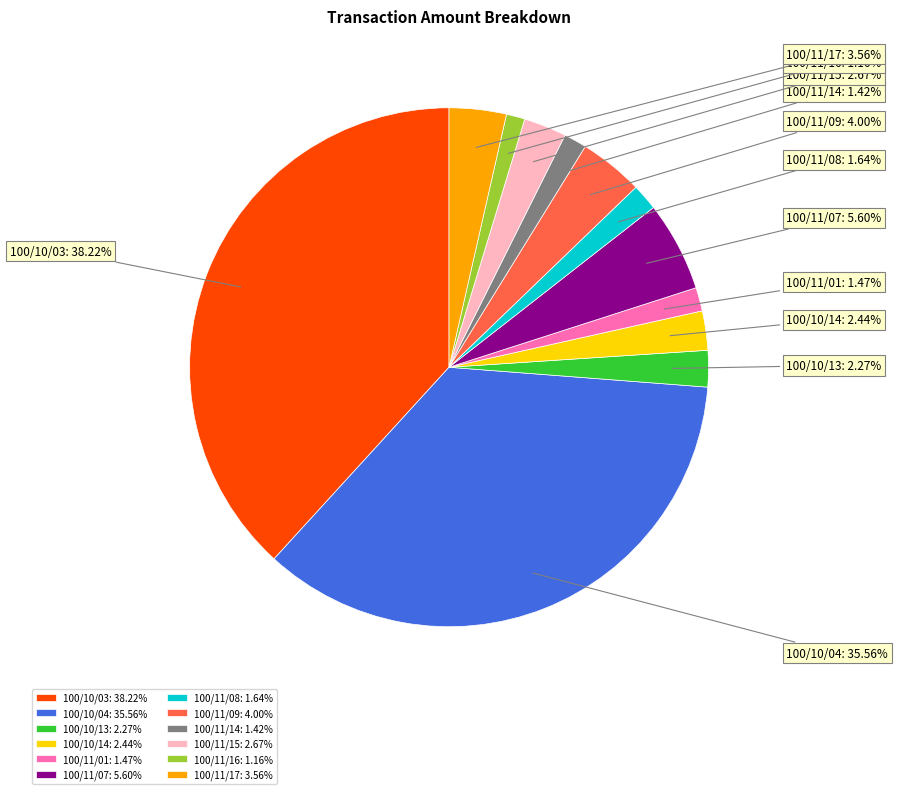

To the nearest percent, what is the difference between the largest and smallest slice percentages?

37%